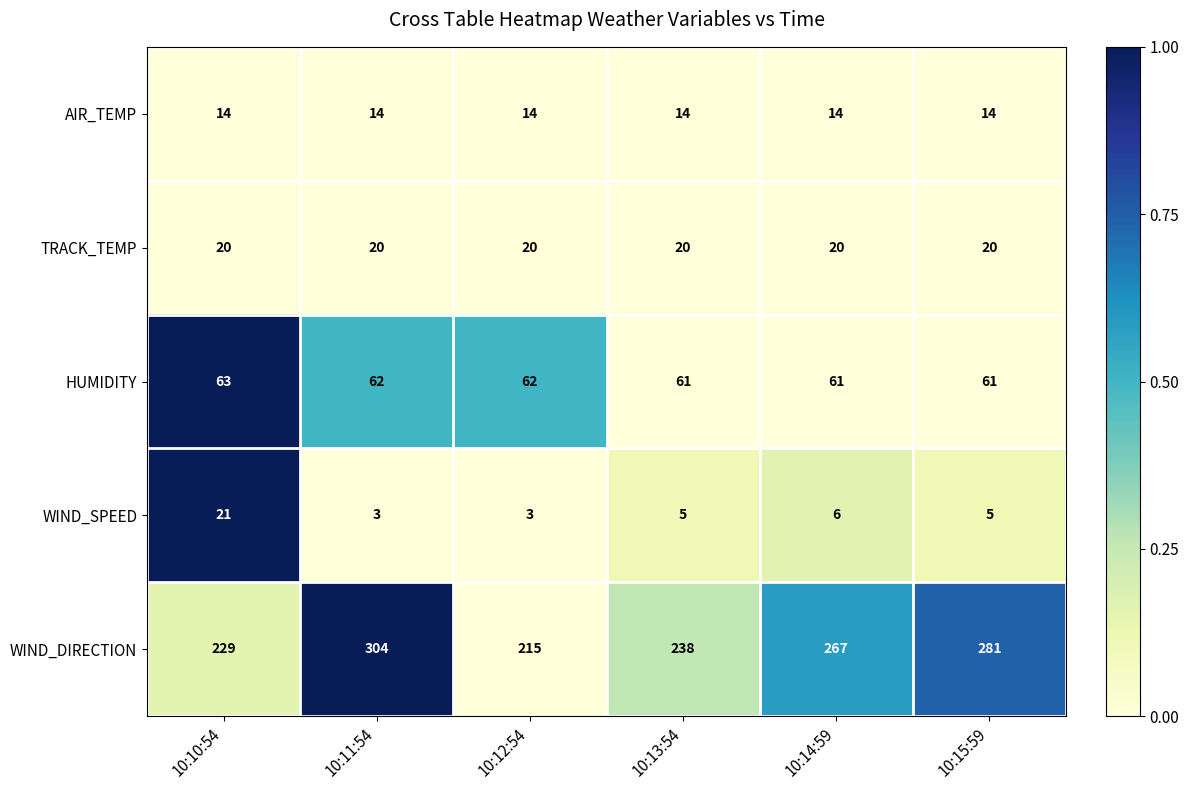

Read the HUMIDITY value at 10:10:54.

63